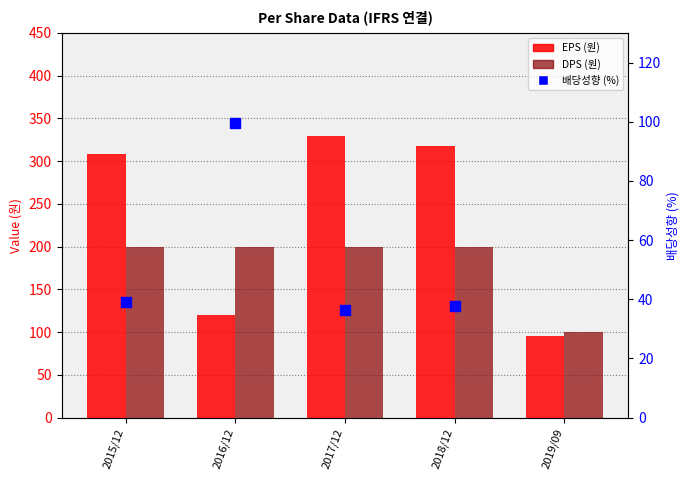

What is the sum of the 배당성향 (%) values at 2015/12 and 2017/12?

75.5